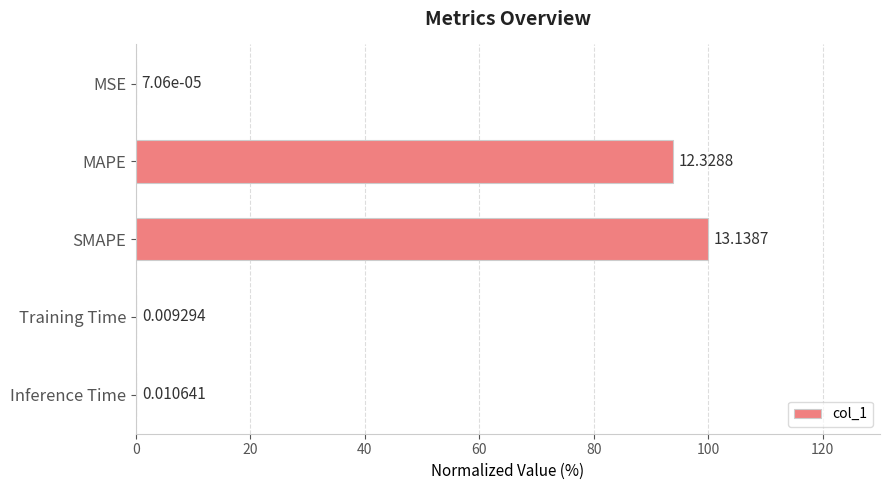

Which has a higher value, MAPE or Training Time?

MAPE